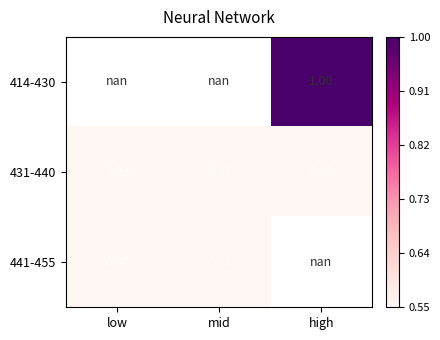

True or false: 431-440 has a value of 0.2 at low.

True